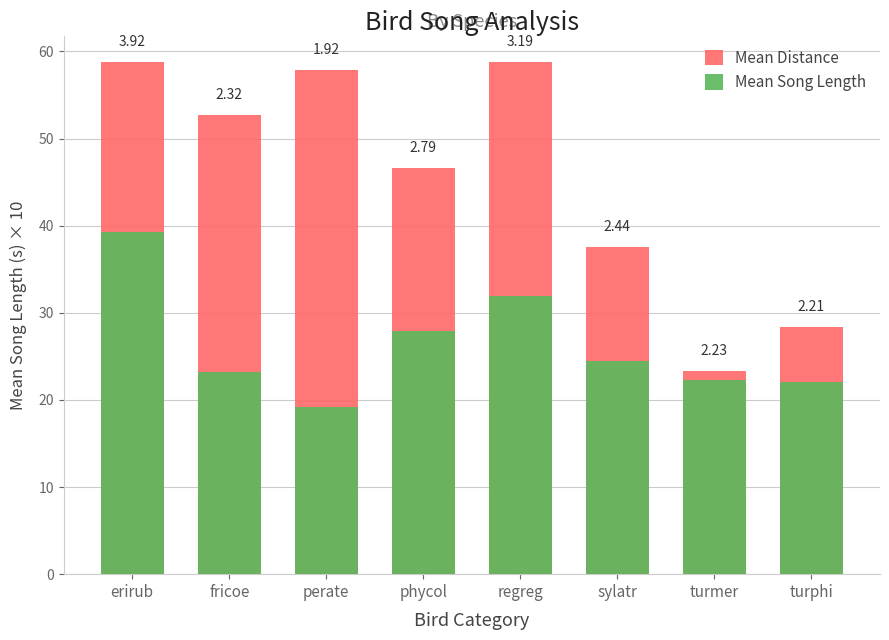

How many groups of bars are there?

8